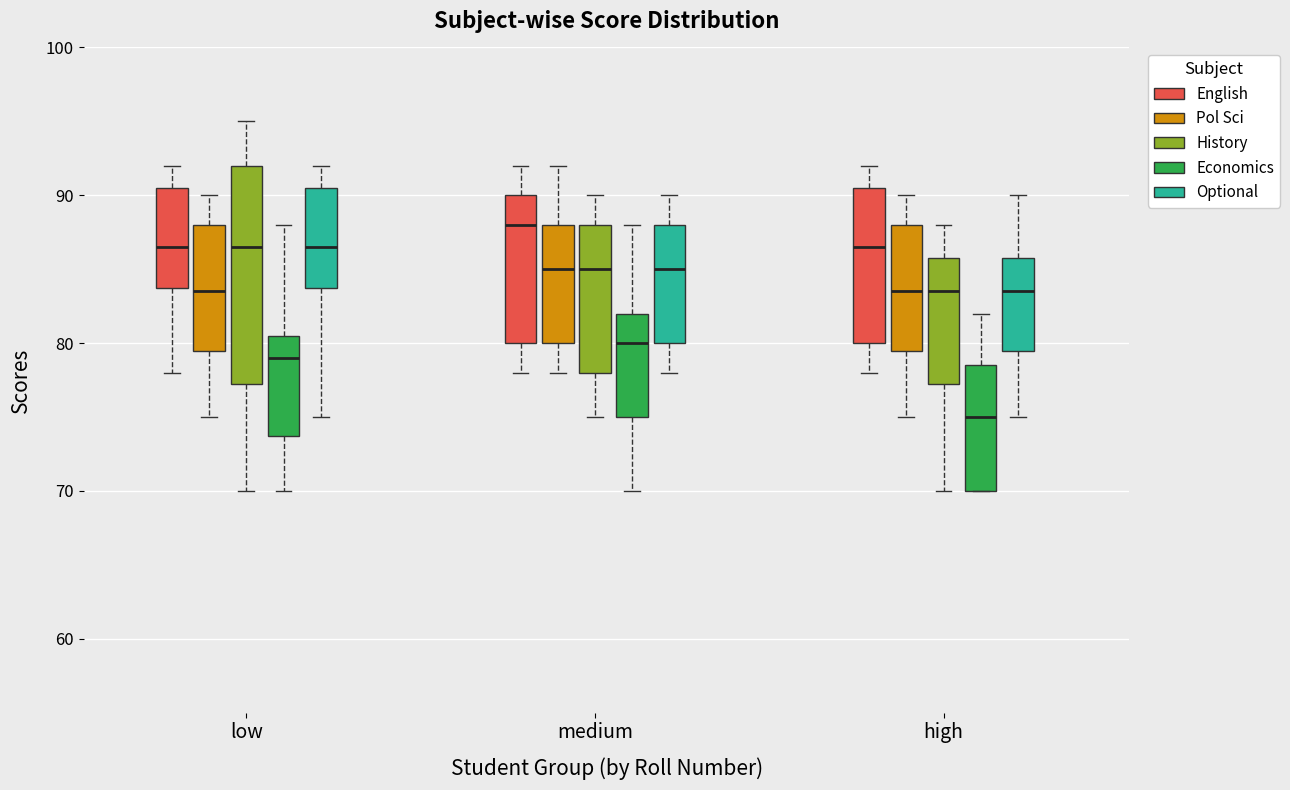

Where is the lower edge of the box for low (Optional) on the y-axis? The values are not printed on the chart, so give them approximately, as read against the axis.

84